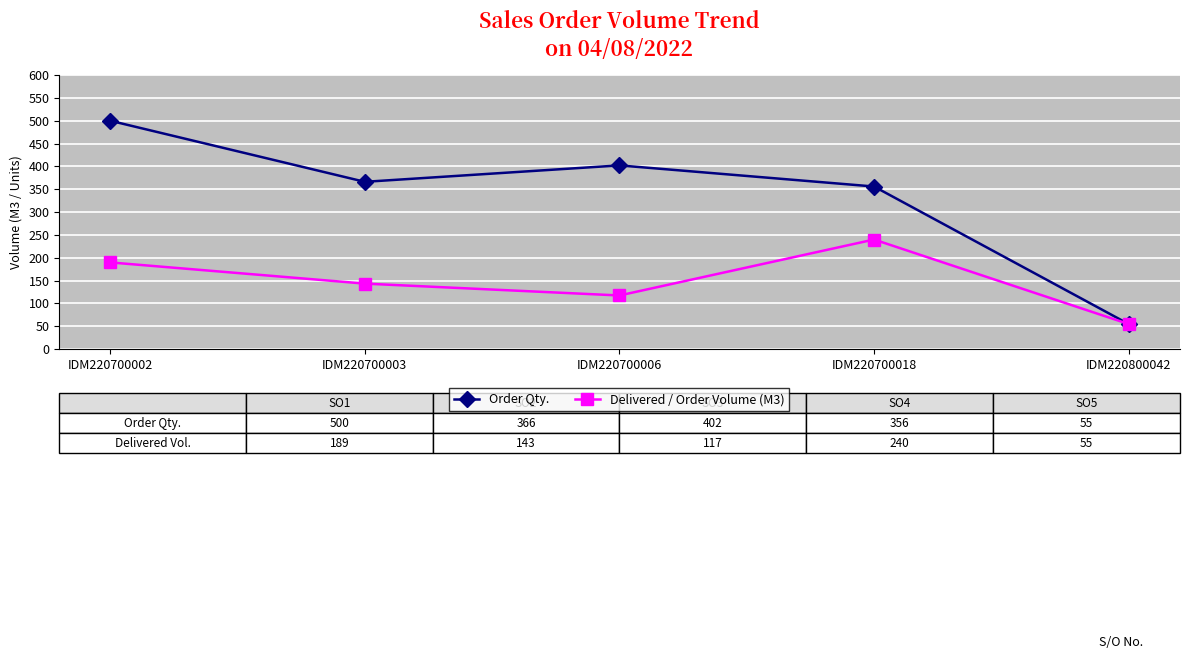

At which category is the sum across all series the highest?

IDM220700002